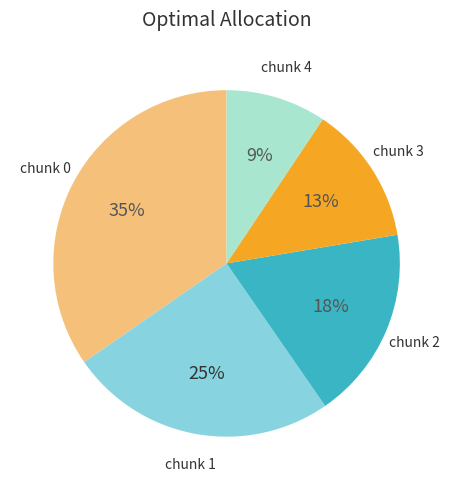

How many segments does this pie chart have?

5